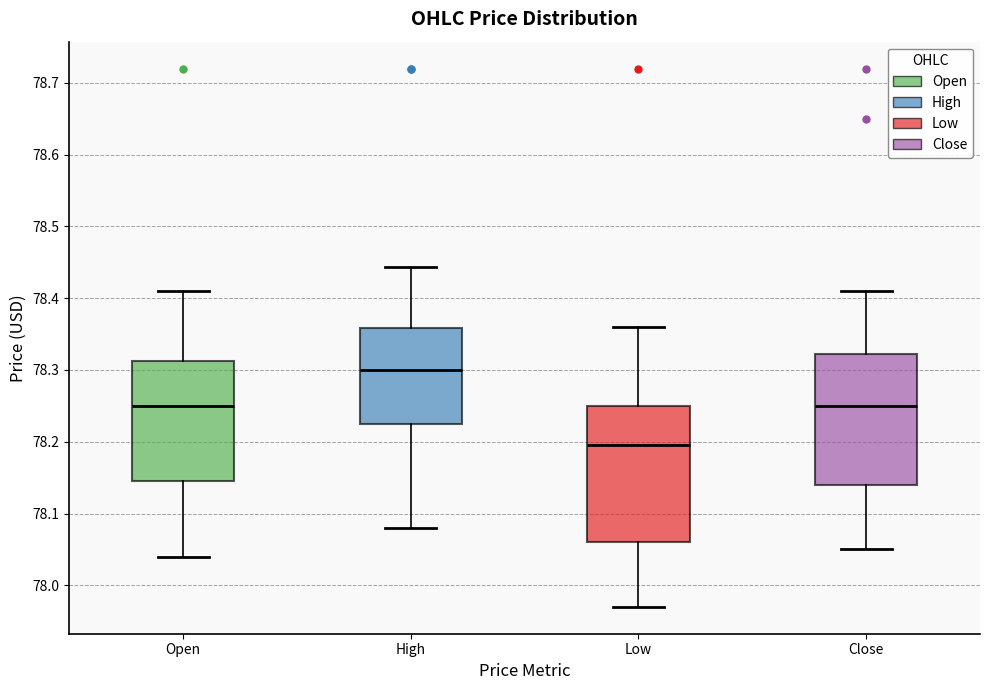

Which box's median line is the lowest?

Low